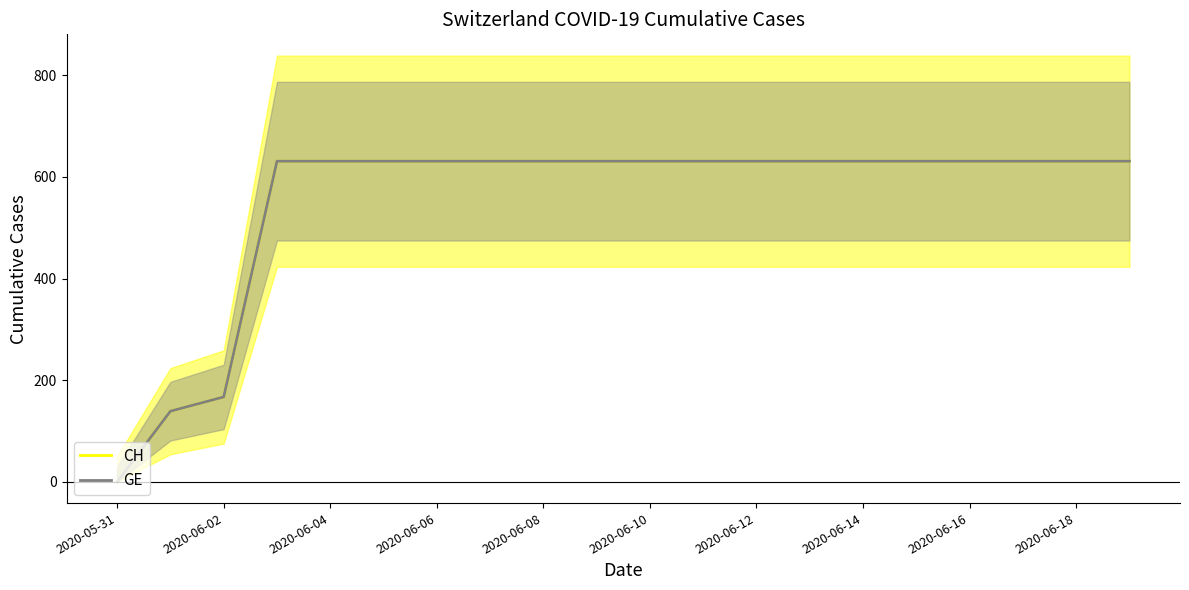

True or false: CH has a value of 631 at 2020-06-06.

True